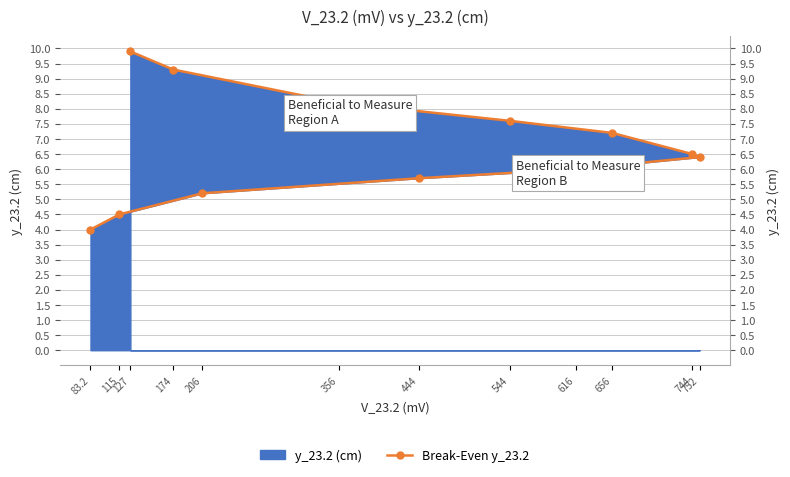

How many categories are shown in the chart?

12